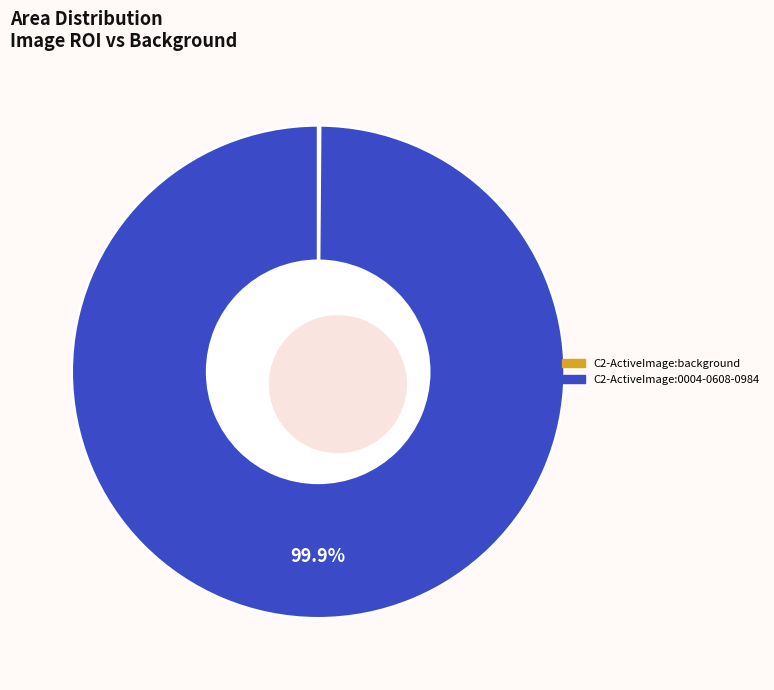

The C2-ActiveImage:background slice represents 0% of the pie. True or false?

True